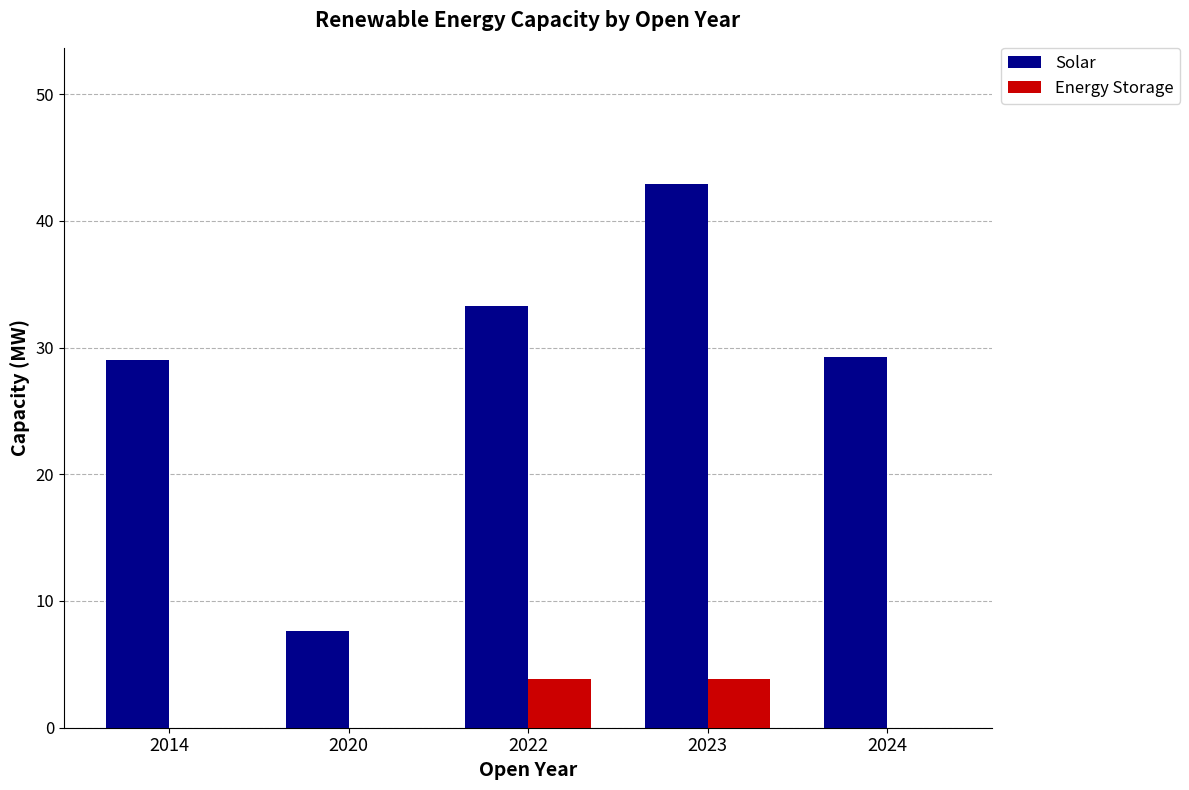

How many data points does each series have?

5